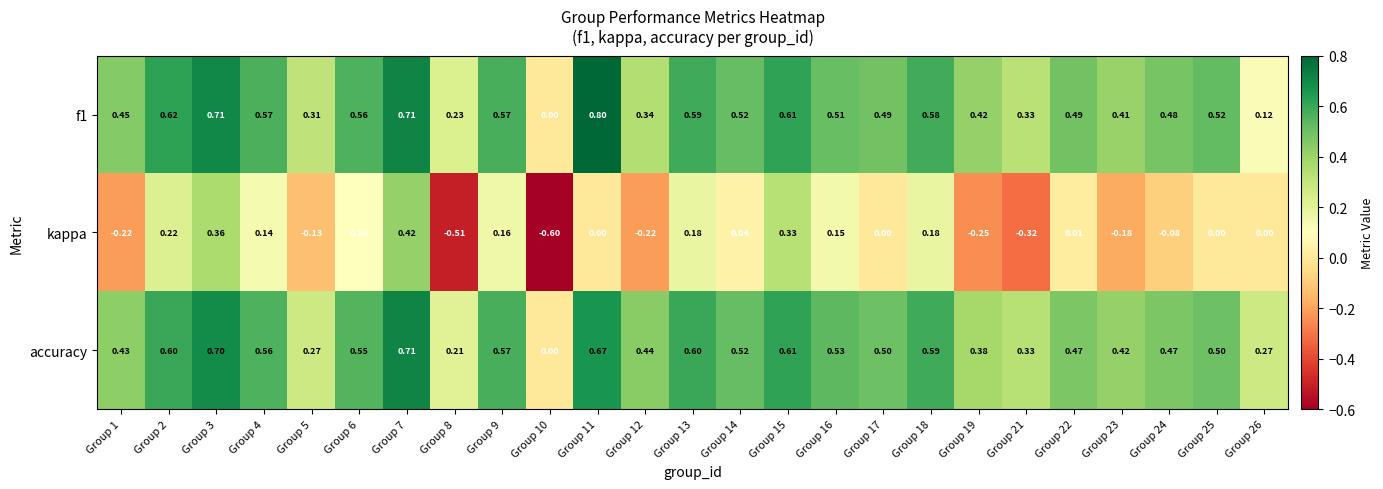

Which label corresponds to the smallest value in the chart?

Group 10